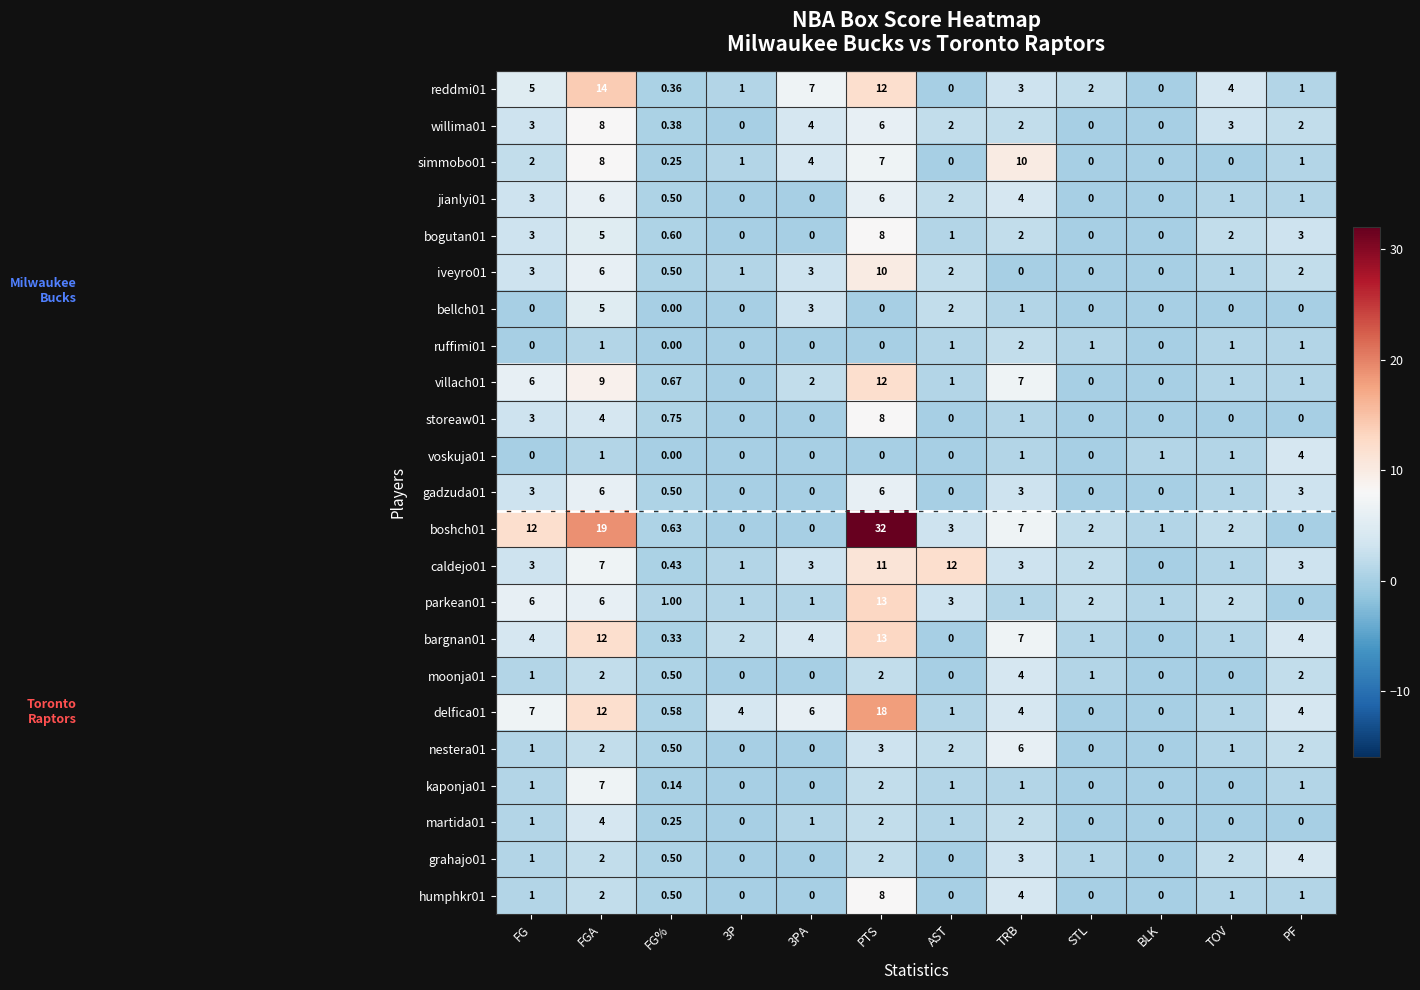

At which category is the sum across all series the highest?

PTS